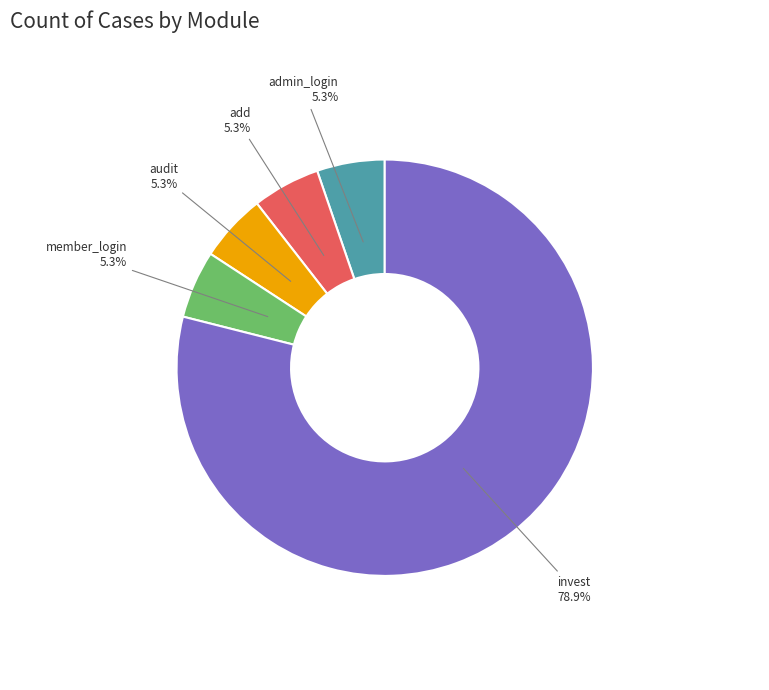

Combined, do audit and admin_login account for over 50%?

No